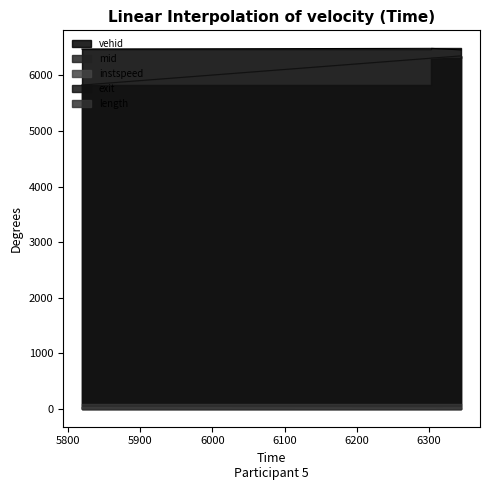

Which has a higher value, 5819.050385881454 or 6303.081833664615?

6303.081833664615